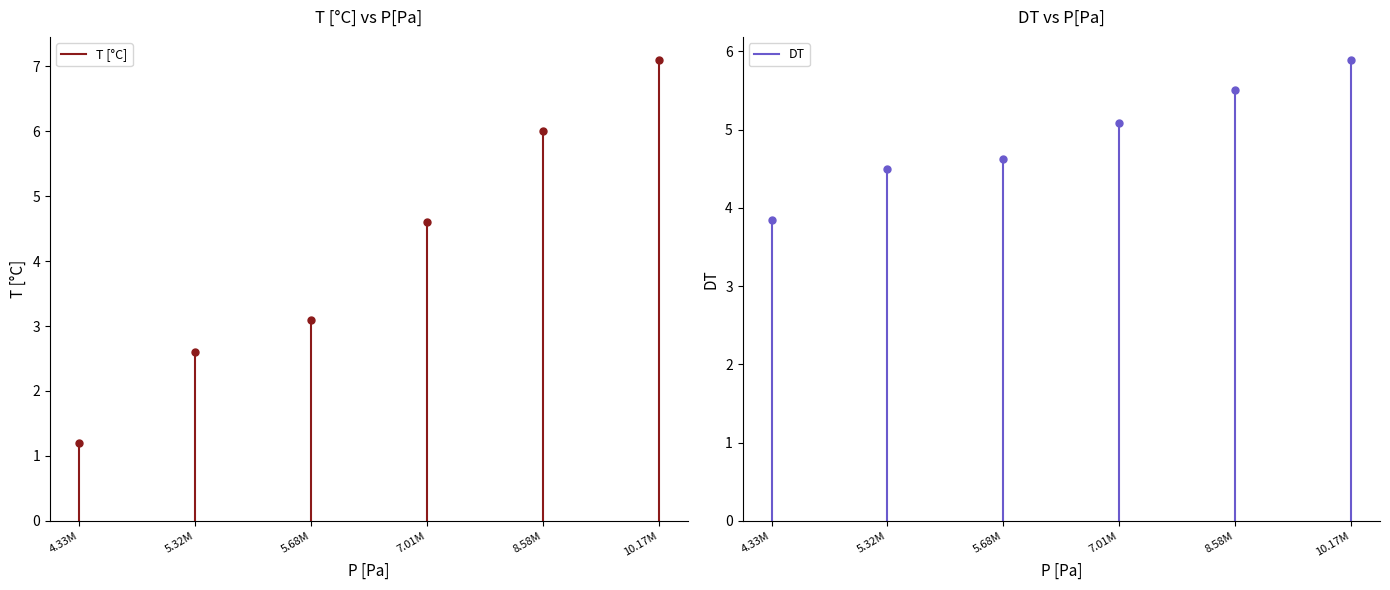

Is this an area chart (filled region under the line)?

No